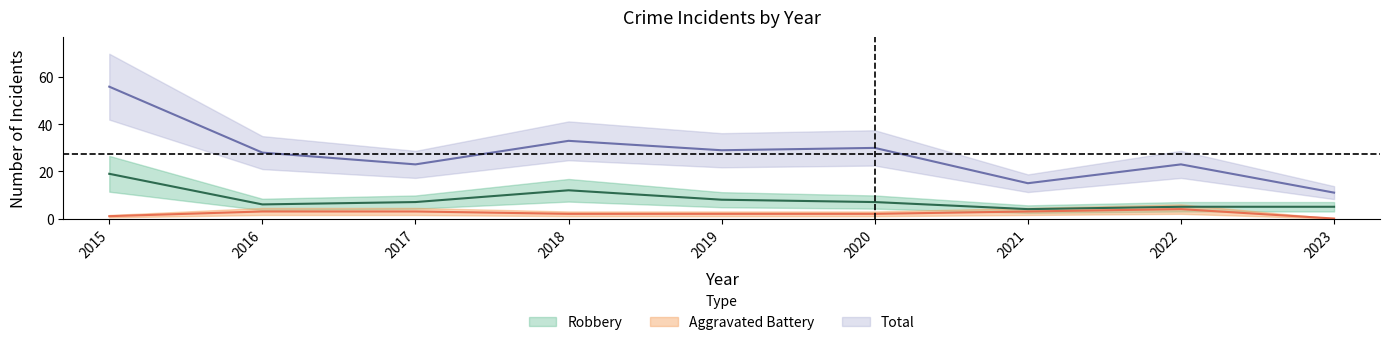

The Robbery series shows 11 at 2020. True or false?

False